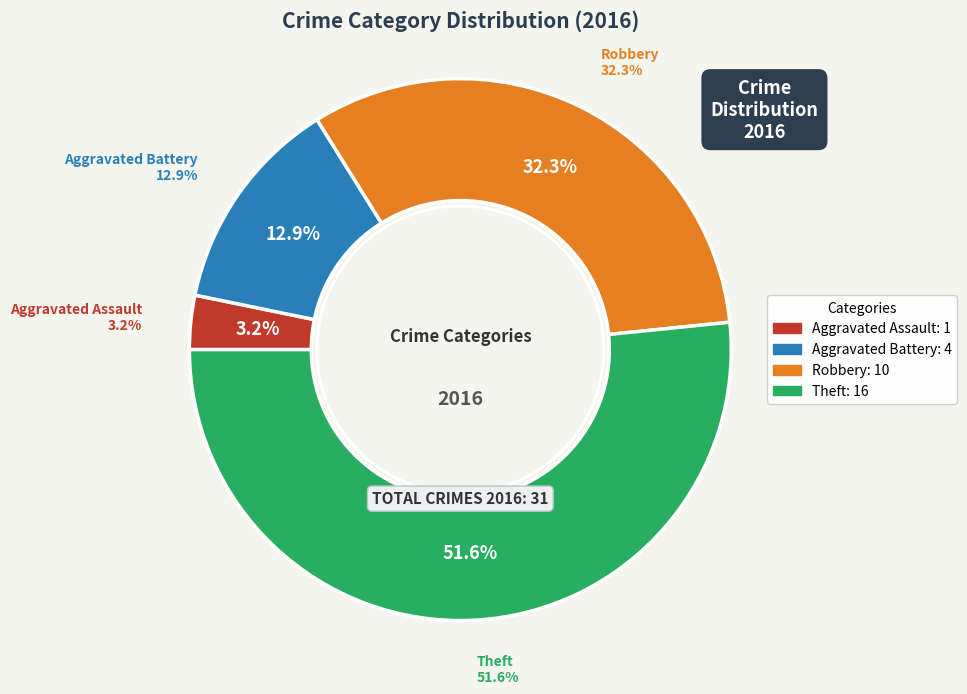

What percentage is NOT represented by Aggravated Battery?

87.1%